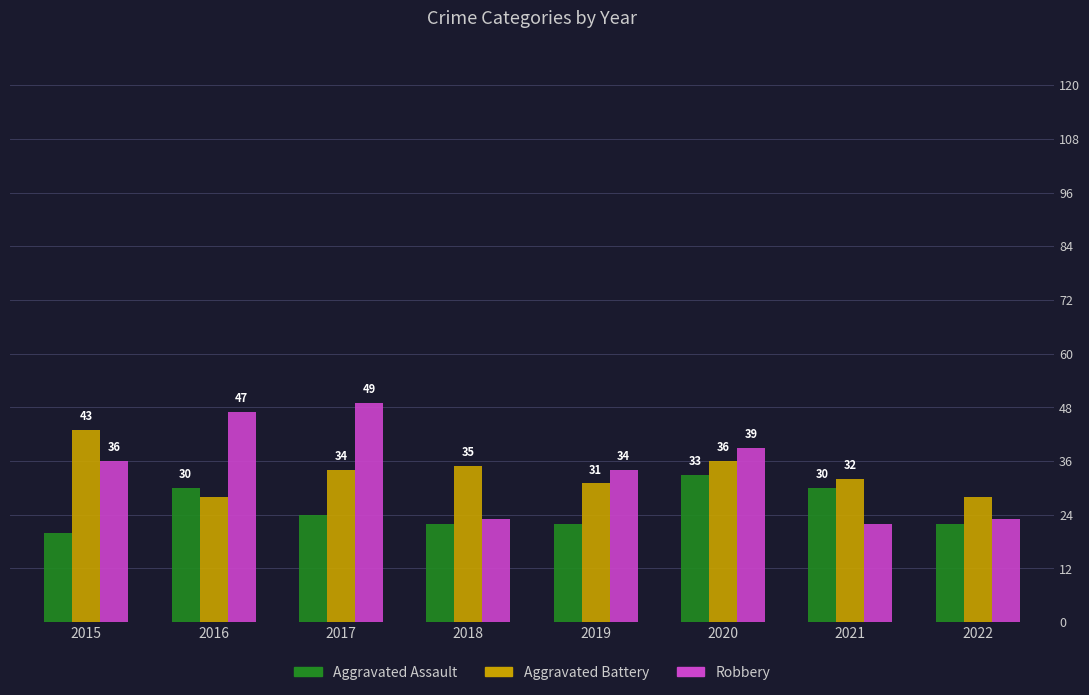

What is the difference between the Robbery values at 2022 and 2015?

13